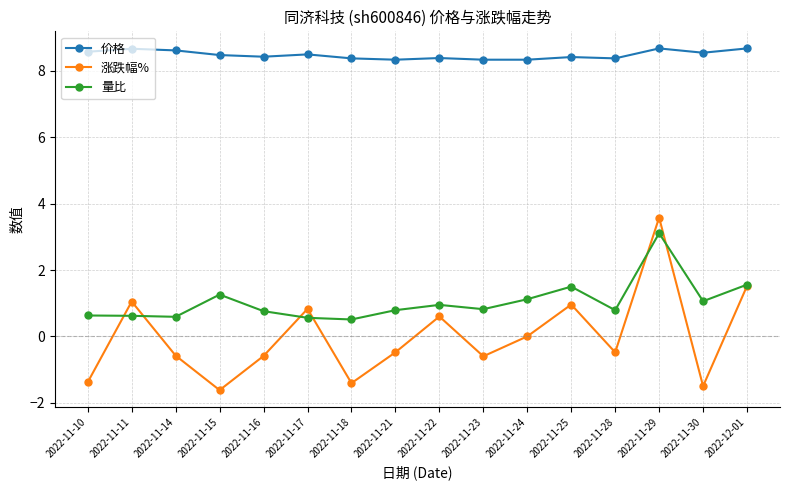

The value of 价格 at 2022-11-28 is 8.4. True or false?

True